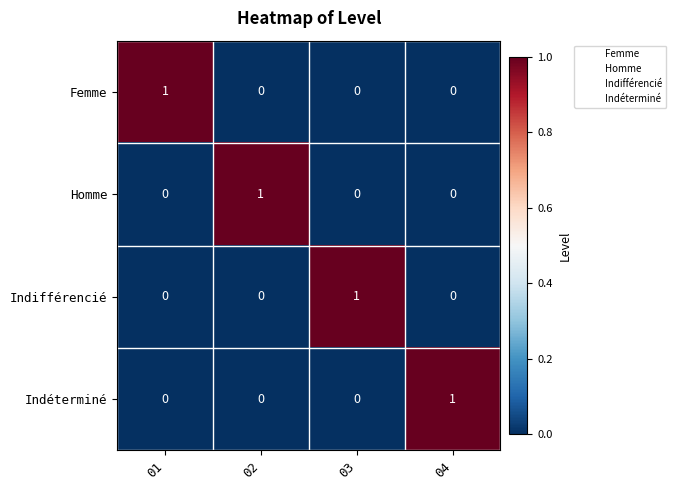

Reading right to left, what are all the values shown in this chart?

Femme: 04=0	03=0	02=0	01=1
Homme: 04=0	03=0	02=1	01=0
Indifférencié: 04=0	03=1	02=0	01=0
Indéterminé: 04=1	03=0	02=0	01=0